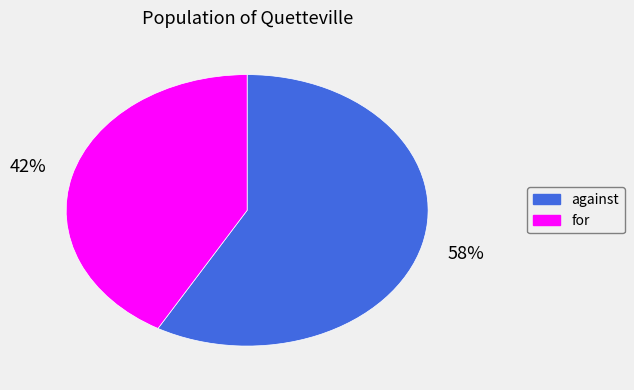

To the nearest percent, what is the average slice percentage?

50%